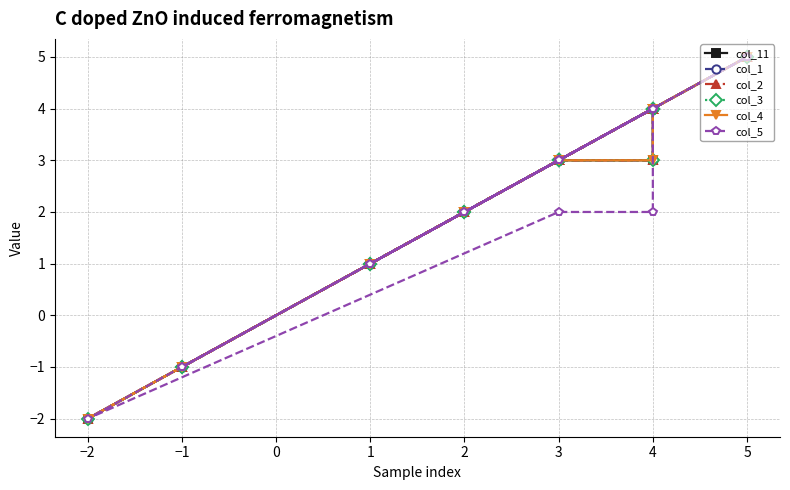

True or false: col_1 and col_11 cross at least once.

False